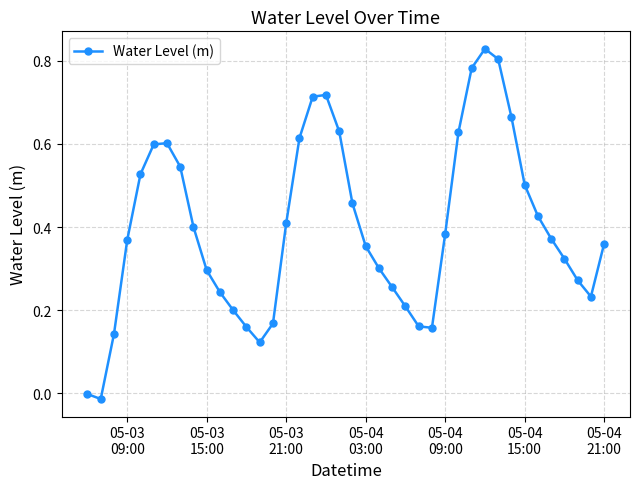

True or false: there are more than 0 points higher than both neighbors.

True